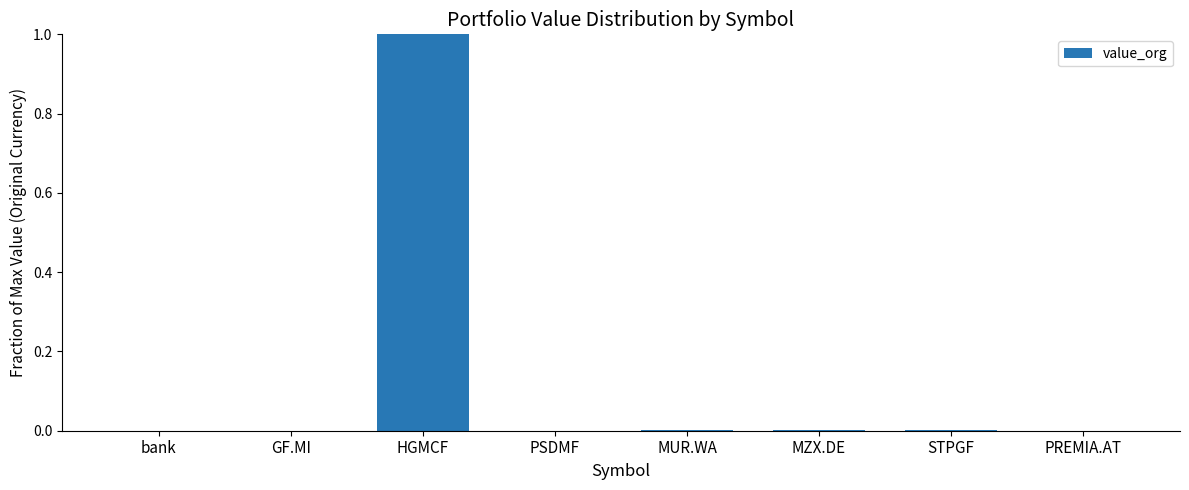

Which label corresponds to the largest value in the chart?

HGMCF